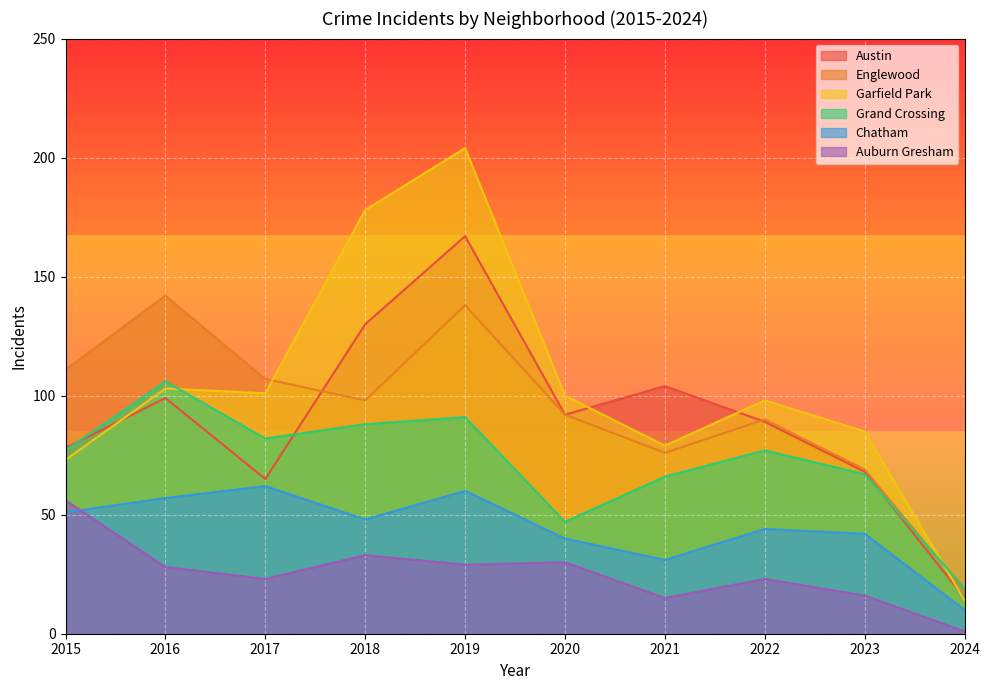

True or false: Auburn Gresham has more than 2 interior local peaks.

True